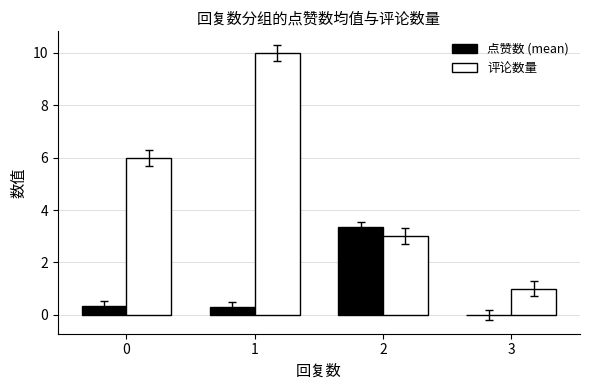

Which series changed the most between 0 and 3?

评论数量